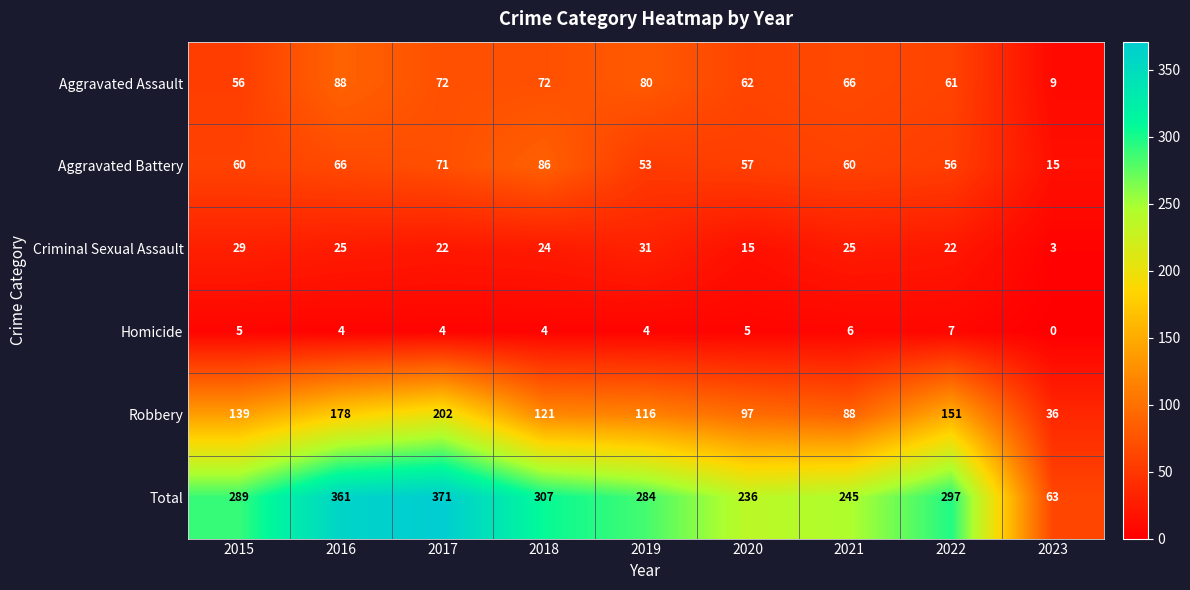

What is the sum of the Homicide values at 2017 and 2018?

8